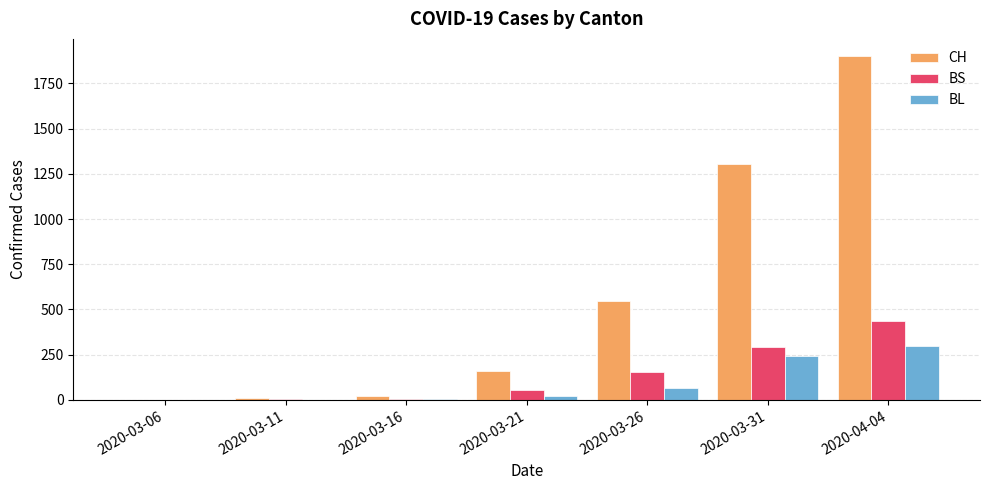

What is the maximum value shown in the chart?

1901